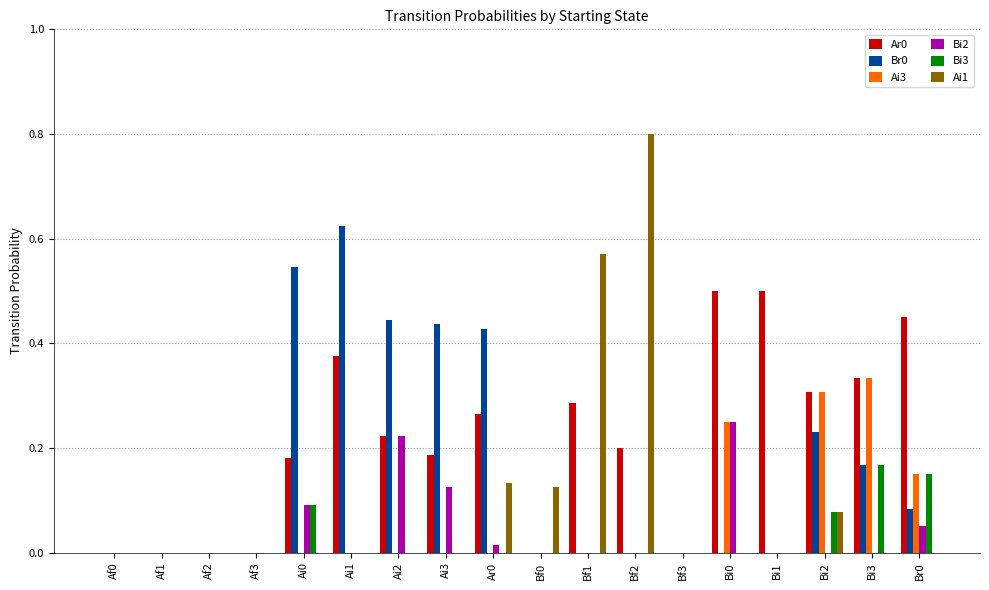

The value of Ar0 at Bi2 is 0.3. True or false?

True